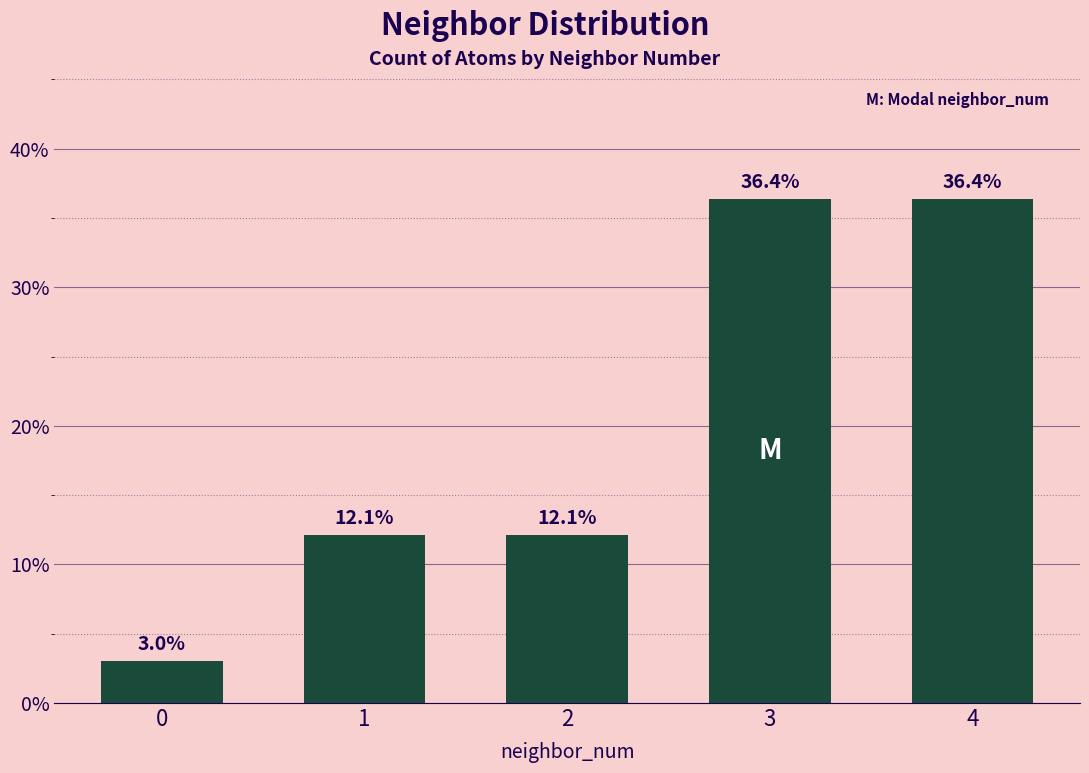

Read the value at 2.

0.1